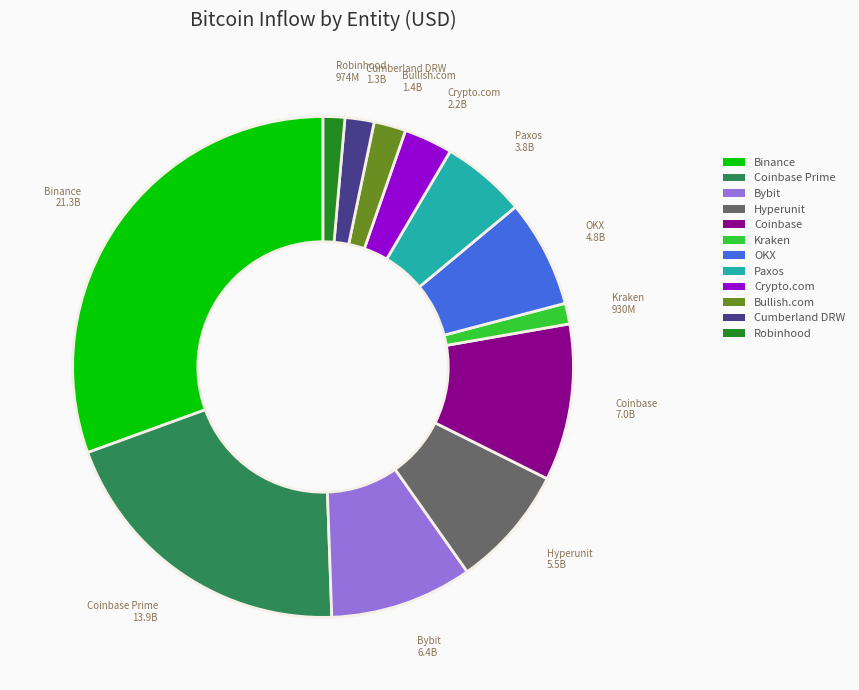

Is there a majority slice in this chart?

No